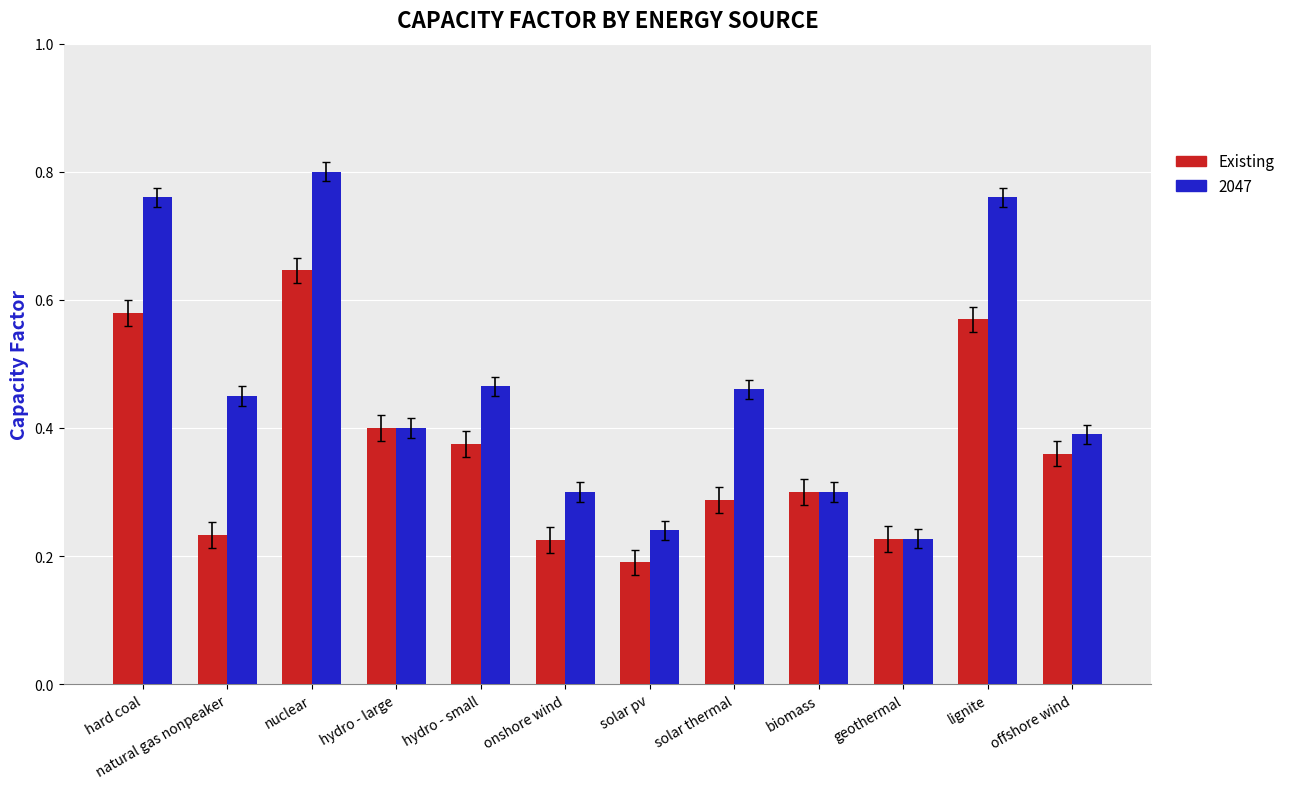

Which category has the lowest value in the Existing series?

solar pv